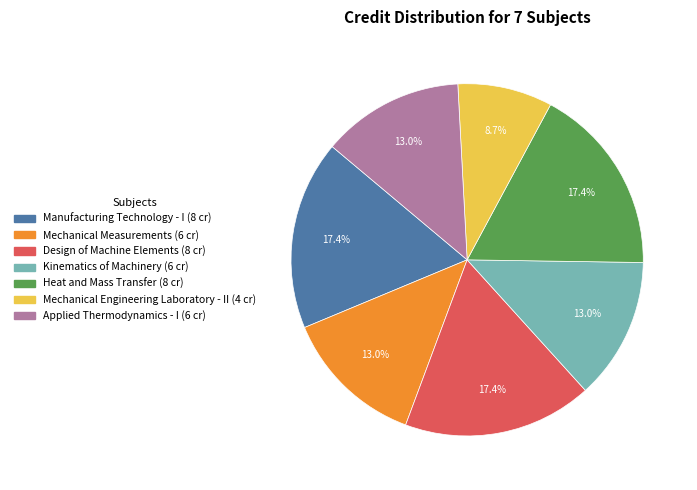

What is the total percentage of Design of Machine Elements and Mechanical Engineering Laboratory - II?

26.1%